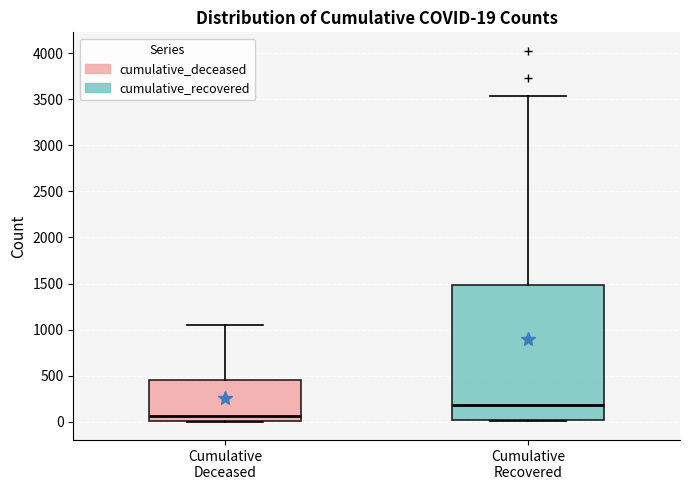

Which box is the tallest, from its lower edge to its upper edge?

Cumulative Recovered